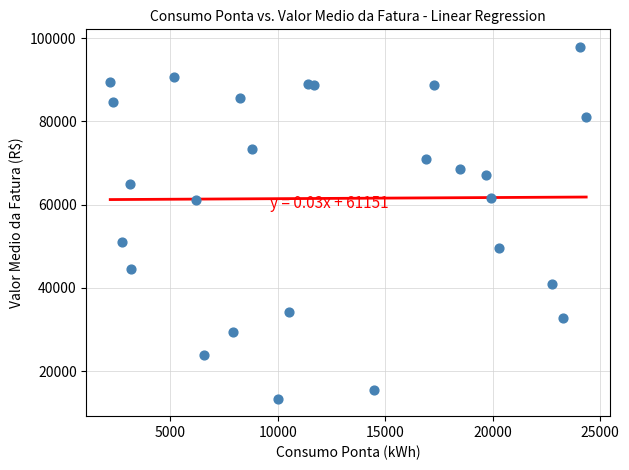

What is the range of Y values (max minus min)?

84504